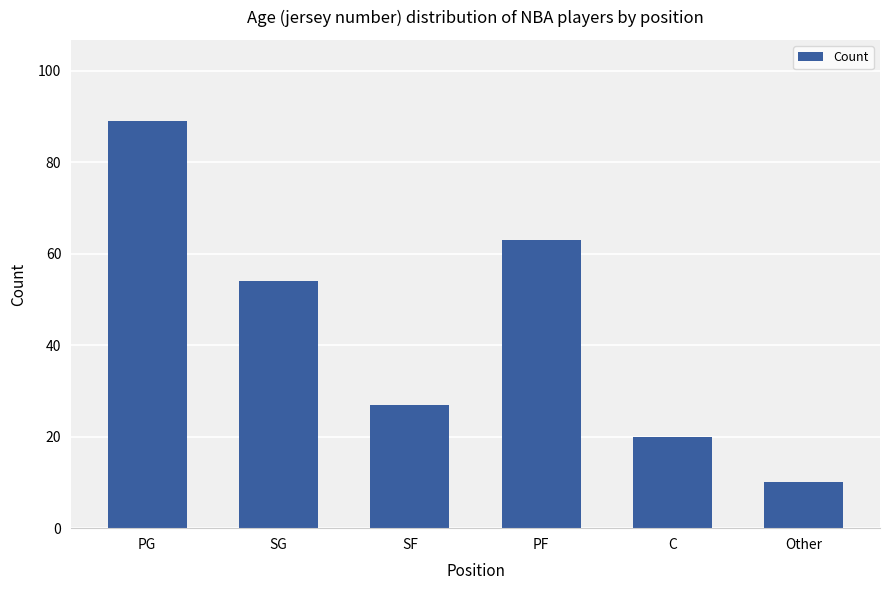

List the labels in order of value, largest first.

PG, PF, SG, SF, C, Other